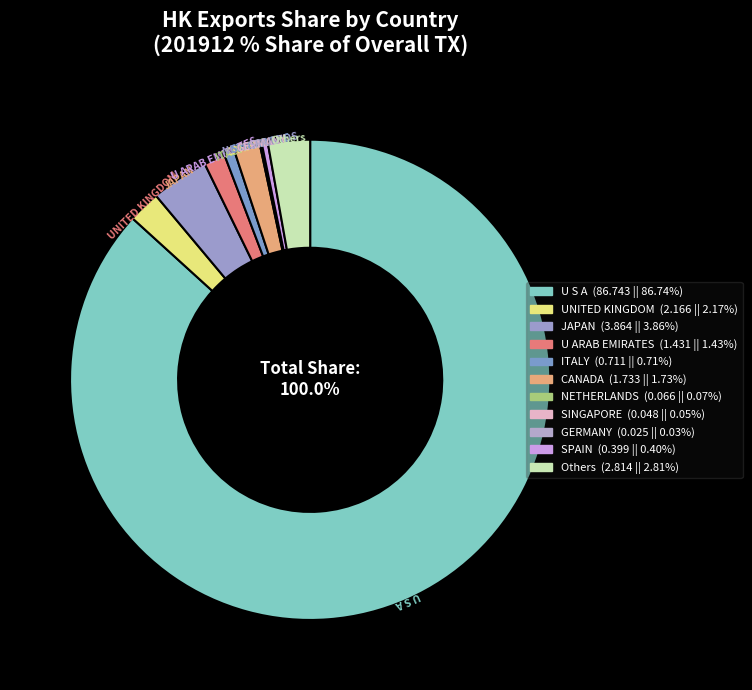

What is the largest slice in the pie chart?

U S A